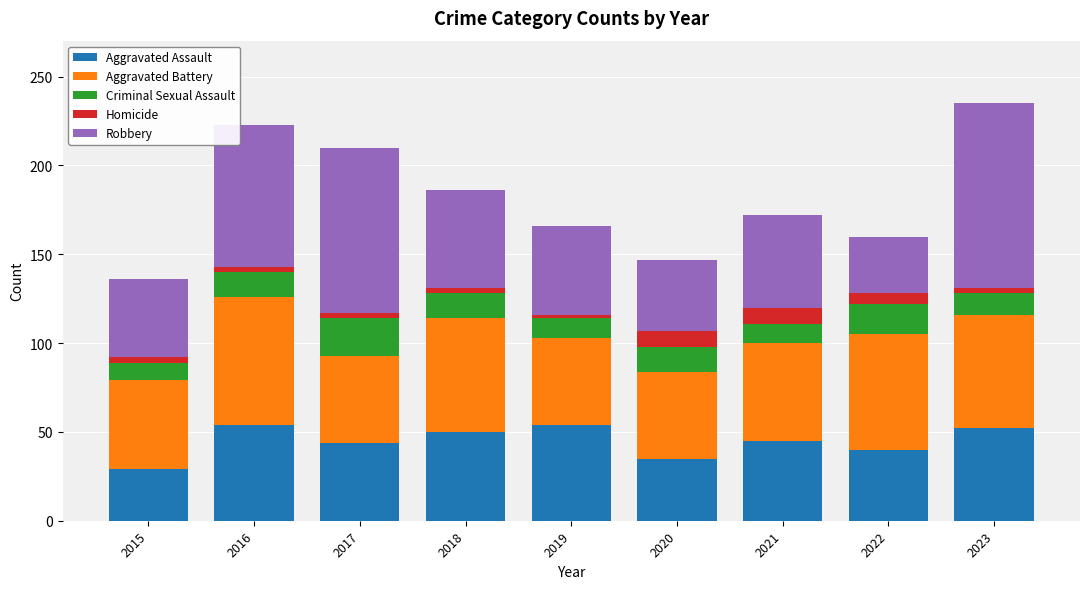

What is the total value across all series at 2021?

172